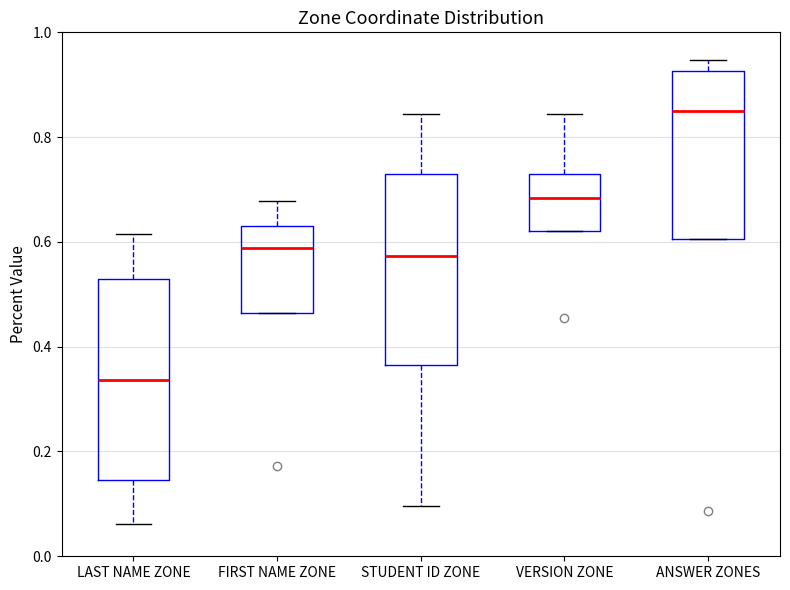

Where does the upper whisker of the box for VERSION ZONE end on the y-axis? The values are not printed on the chart, so give them approximately, as read against the axis.

0.84